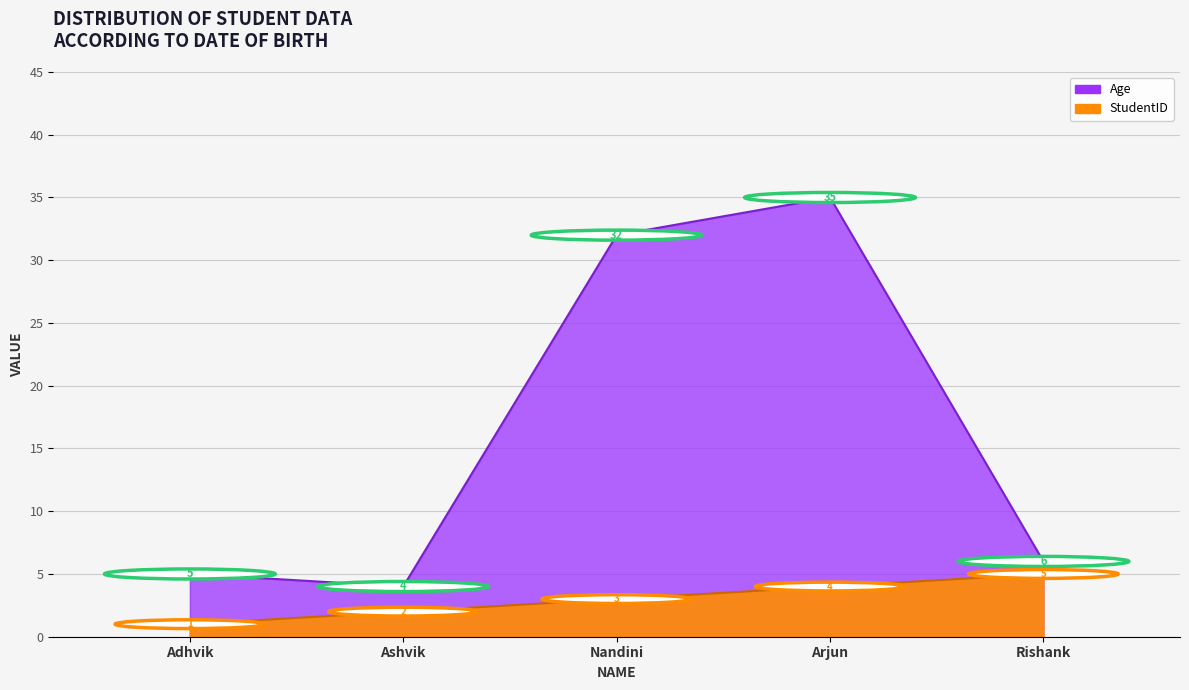

How many categories are shown in the chart?

5